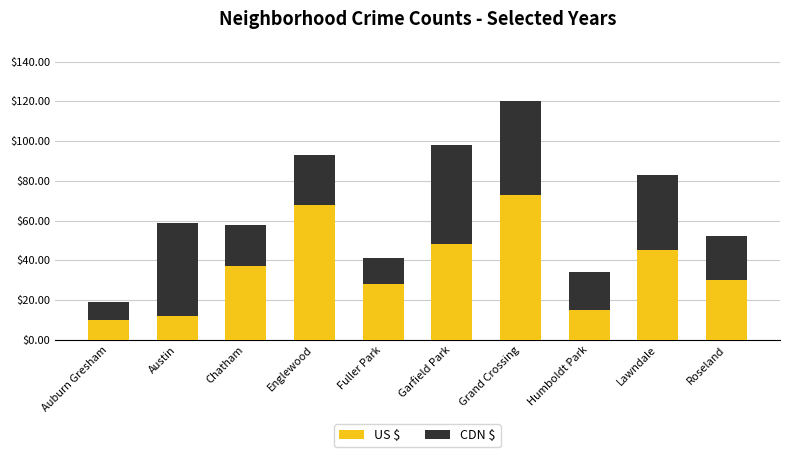

What is the difference between the maximum and minimum values in the US $ series?

63